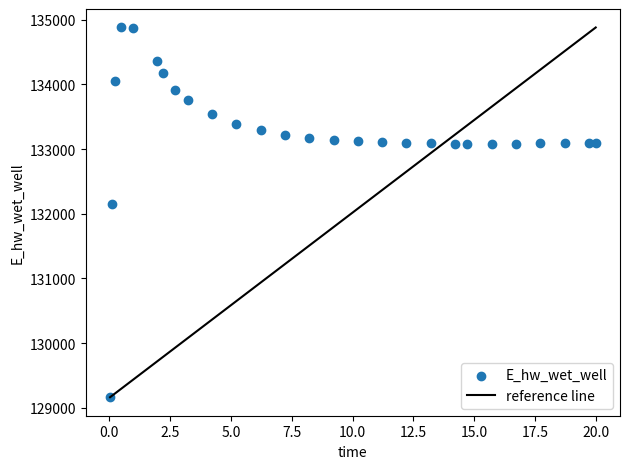

What is the range of X values (max minus min)?

20.0